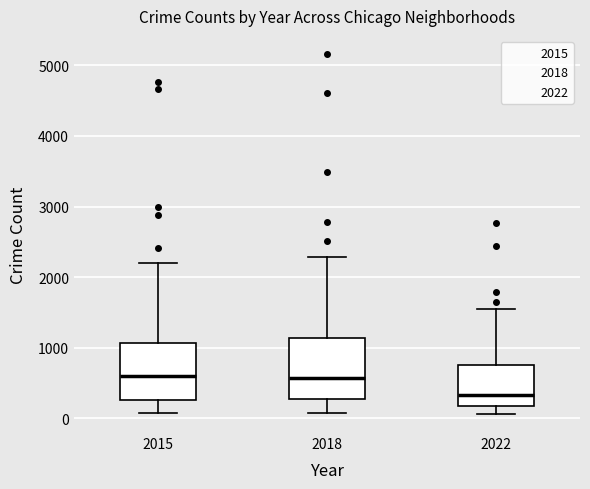

Where does the upper whisker of the box at x = 2015 end on the y-axis? The values are not printed on the chart, so give them approximately, as read against the axis.

2200